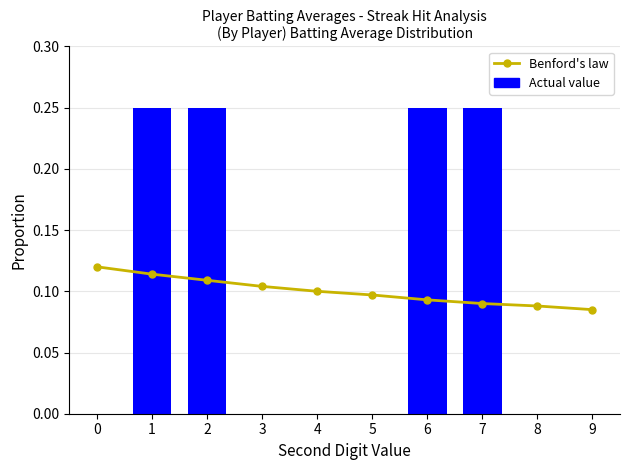

Reading right to left, transcribe all the data shown in this chart.

Benford's law: 0.1	0.1	0.1	0.1	0.1	0.1	0.1	0.1	0.1	0.1
Actual value: 0.0	0.0	0.2	0.2	0.0	0.0	0.0	0.2	0.2	0.0